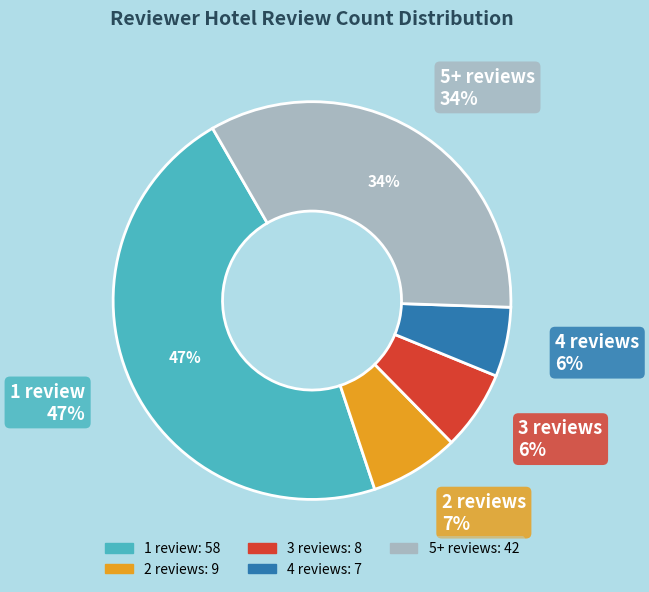

Which has a higher value, 3 reviews or 2 reviews?

2 reviews